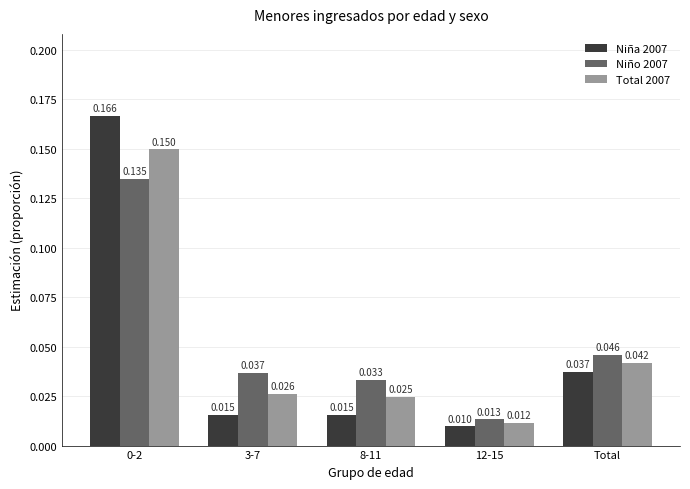

The Niño 2007 series shows 0.1 at 8-11. True or false?

False